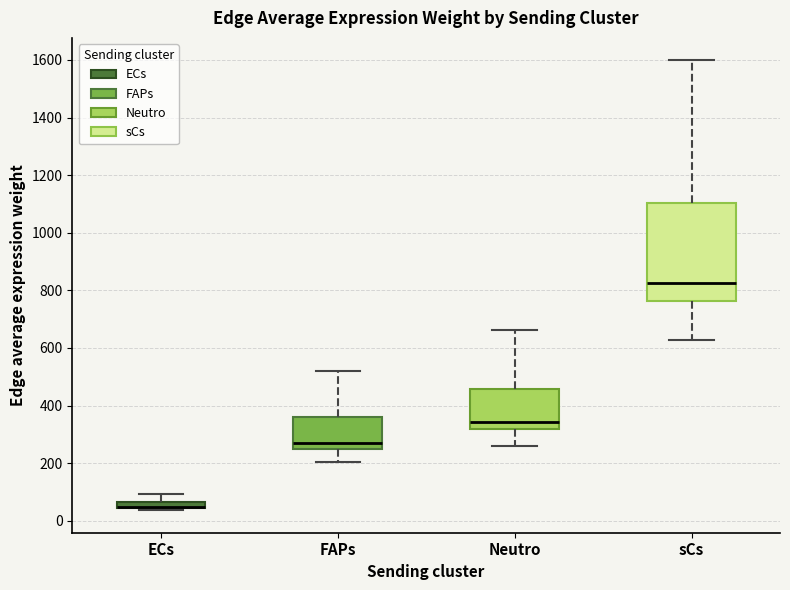

Where does the median line of the box for sCs sit on the y-axis? The values are not printed on the chart, so give them approximately, as read against the axis.

820